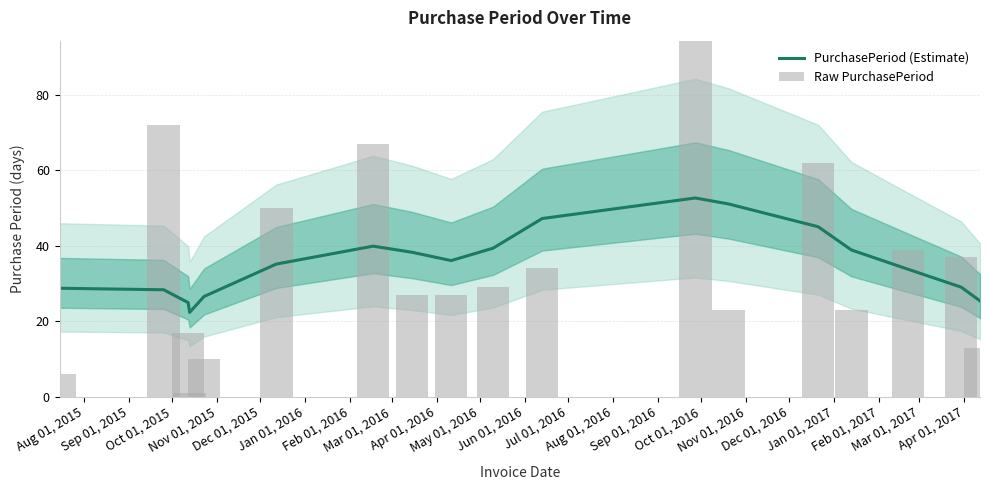

What is the highest value of the PurchasePeriod (Estimate) series?

52.7